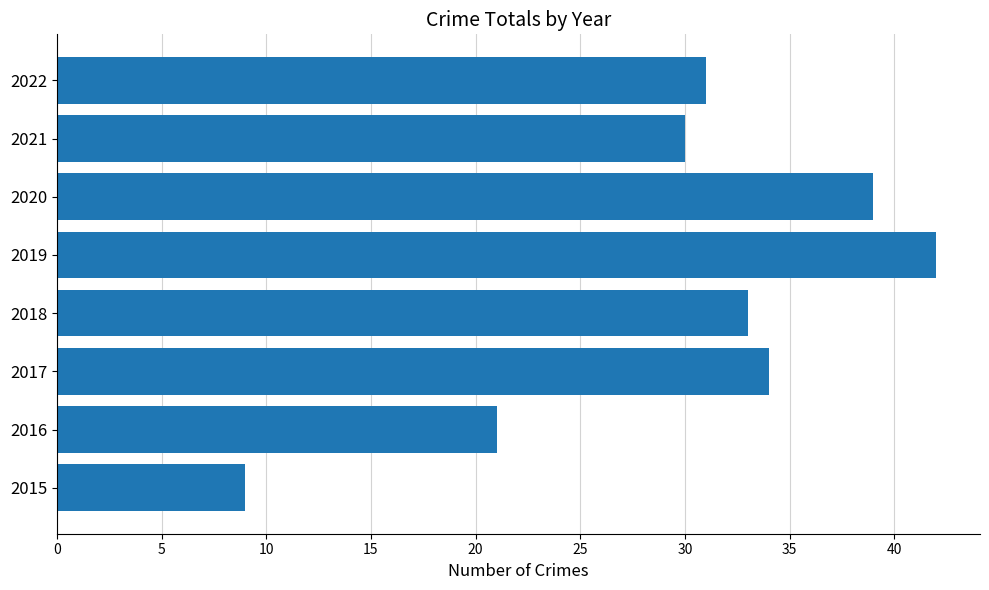

What is the smallest value displayed?

9